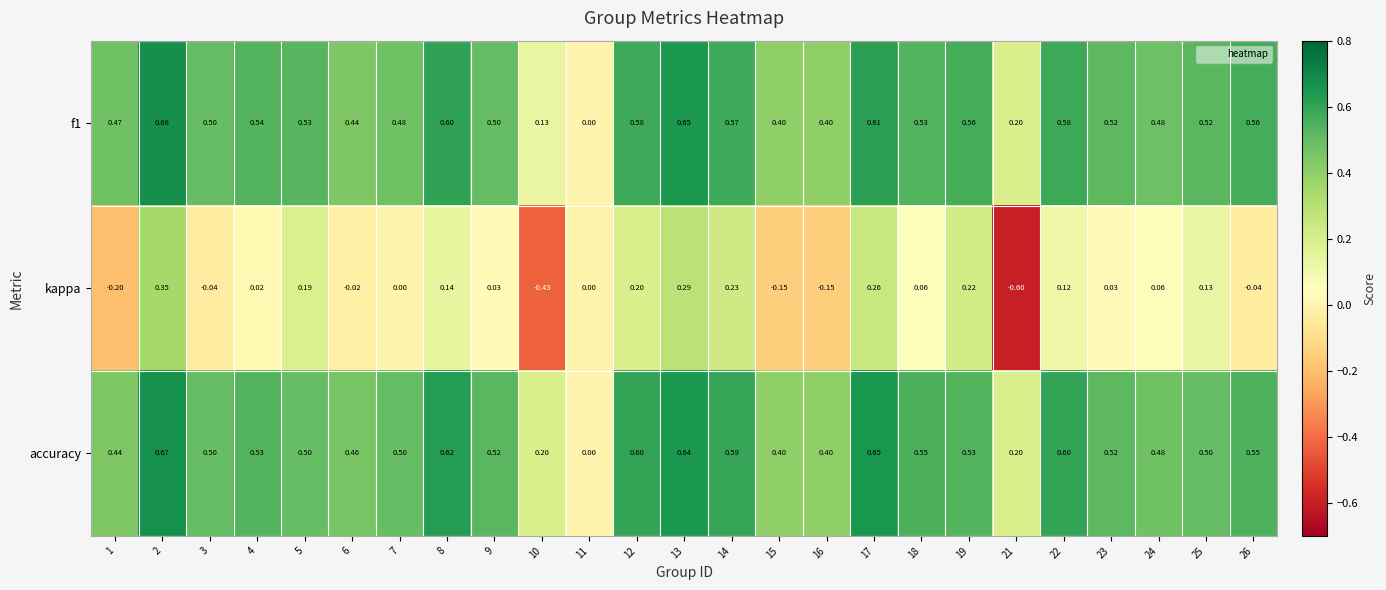

List the series in order of their peak value, highest first.

f1, accuracy, kappa